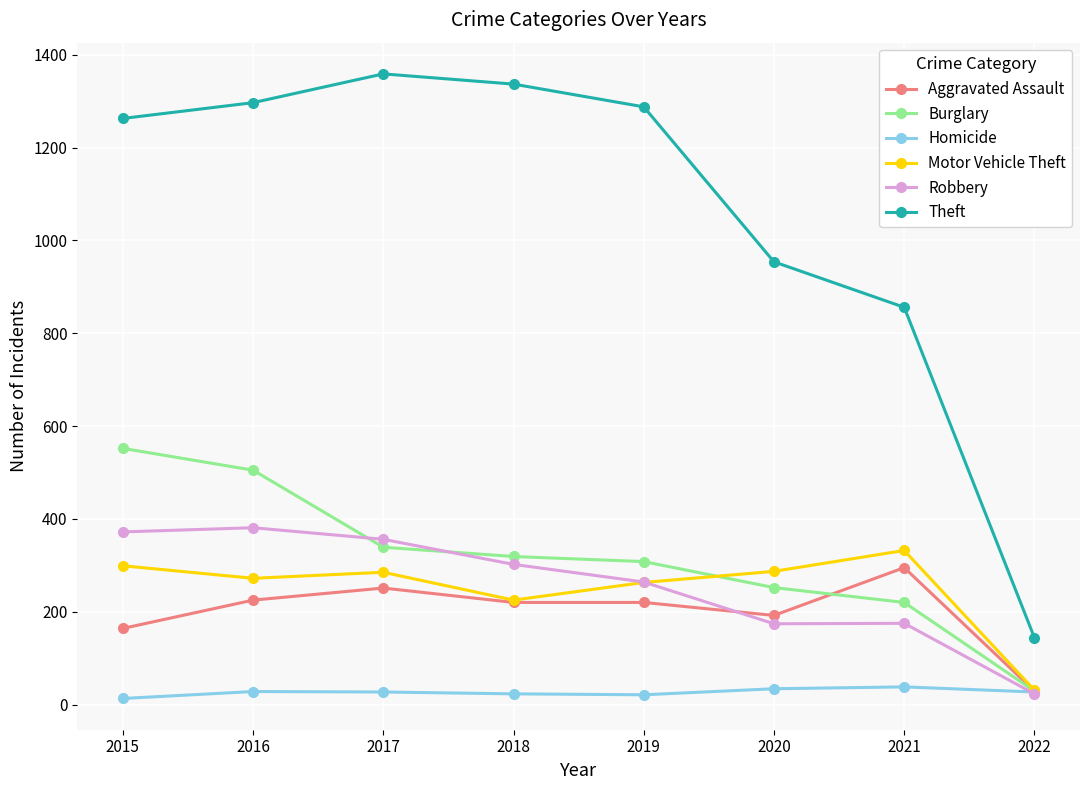

True or false: Homicide and Theft cross at least once.

False